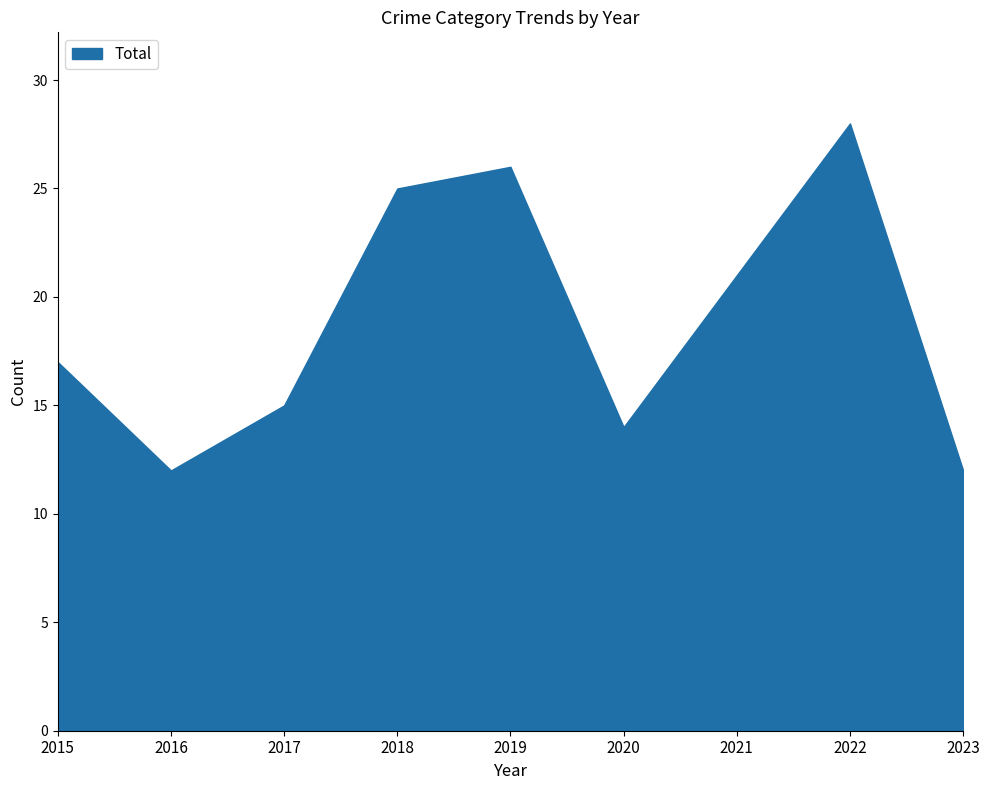

True or false: Theft and Aggravated Assault cross at least once.

False